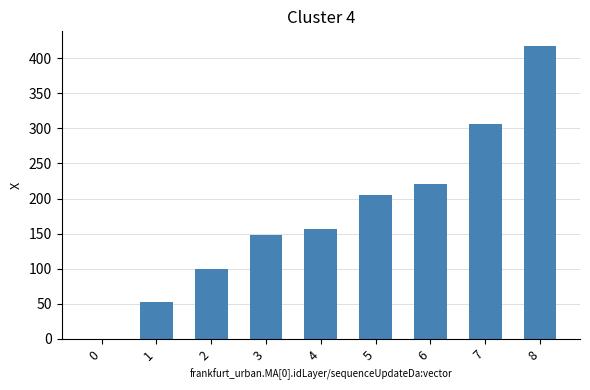

The chart shows a value of 123.8 at 8. True or false?

False